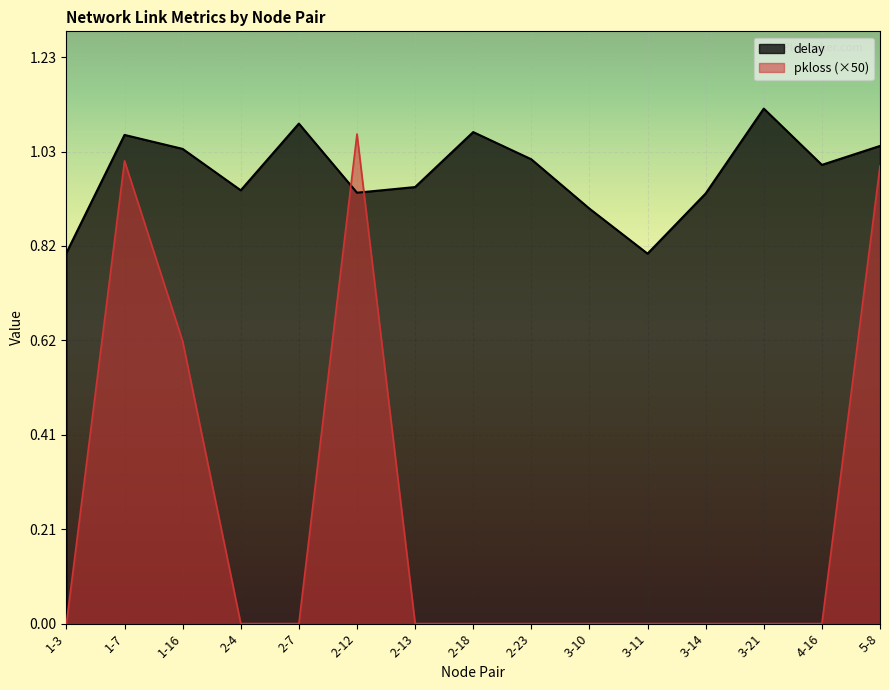

Reading right to left, transcribe all the data shown in this chart.

delay: 1.0	1.0	1.1	0.9	0.8	0.9	1.0	1.1	1.0	0.9	1.1	0.9	1.0	1.1	0.8
pkloss: 1.0	0.0	0.0	0.0	0.0	0.0	0.0	0.0	0.0	1.1	0.0	0.0	0.6	1.0	0.0